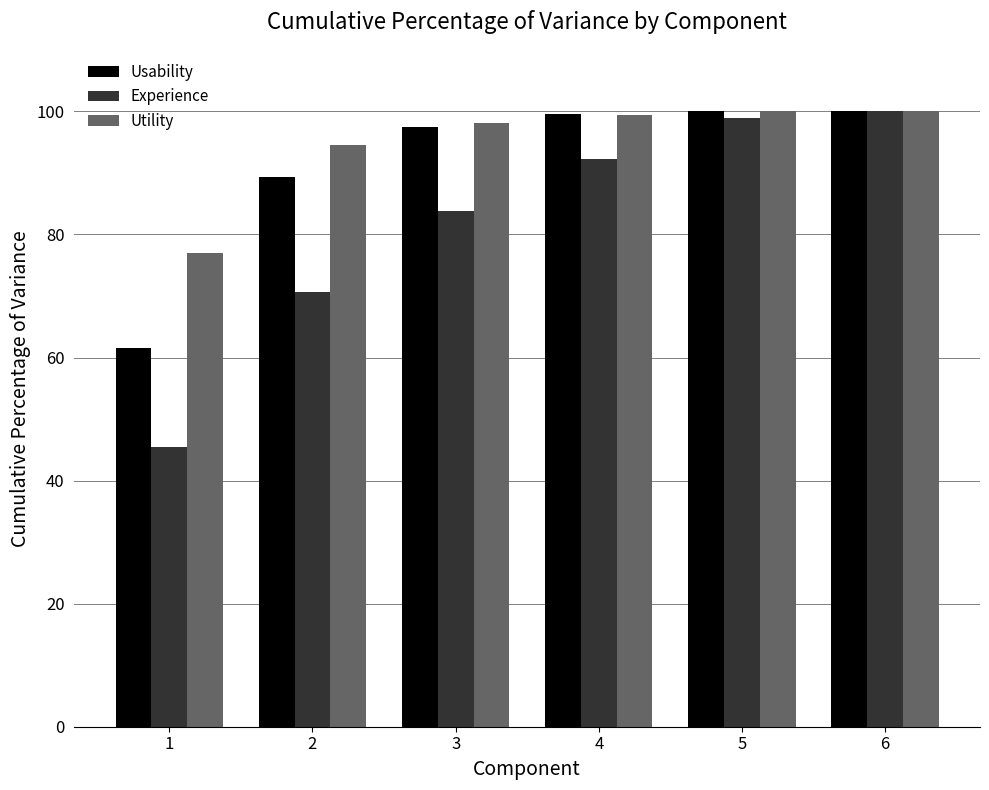

List the series in order of their overall mean, lowest first.

Experience, Usability, Utility